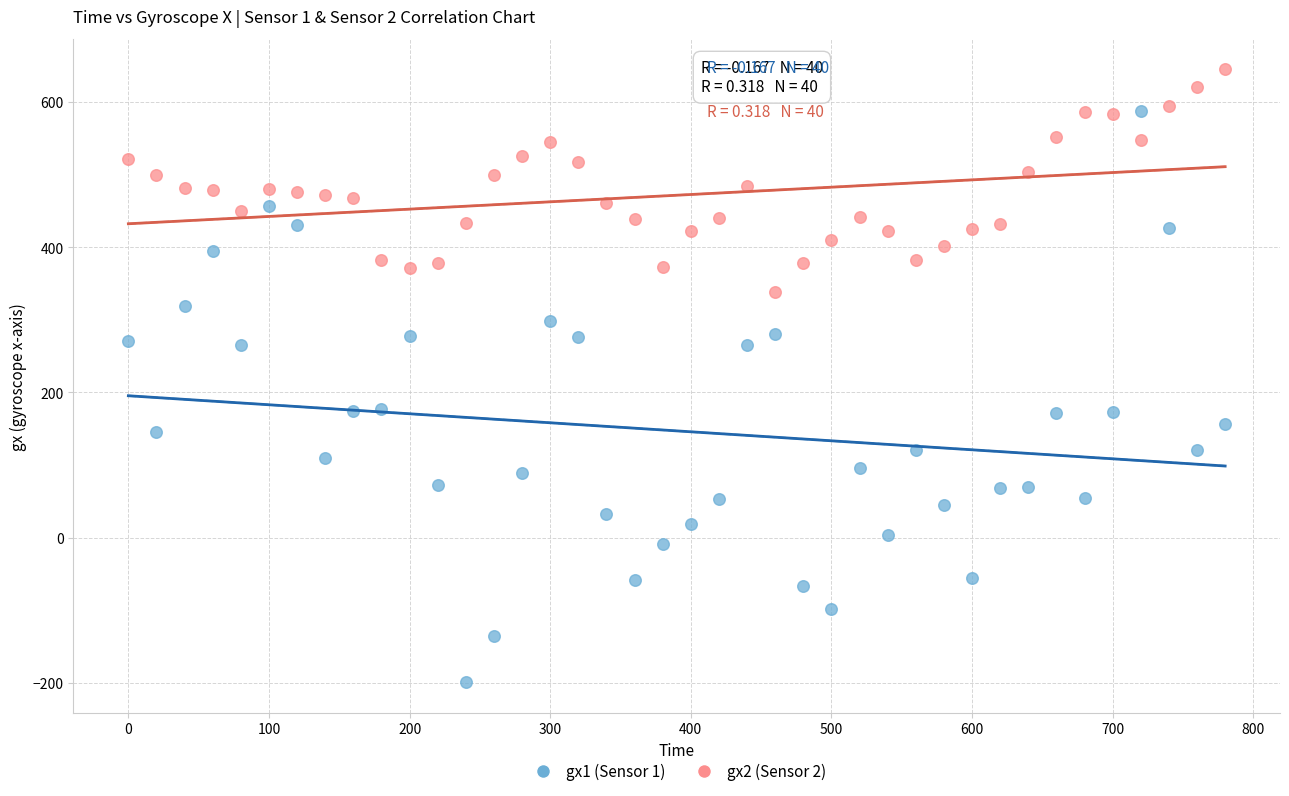

Which series contains the lowest Y value?

gx1 (Sensor 1)